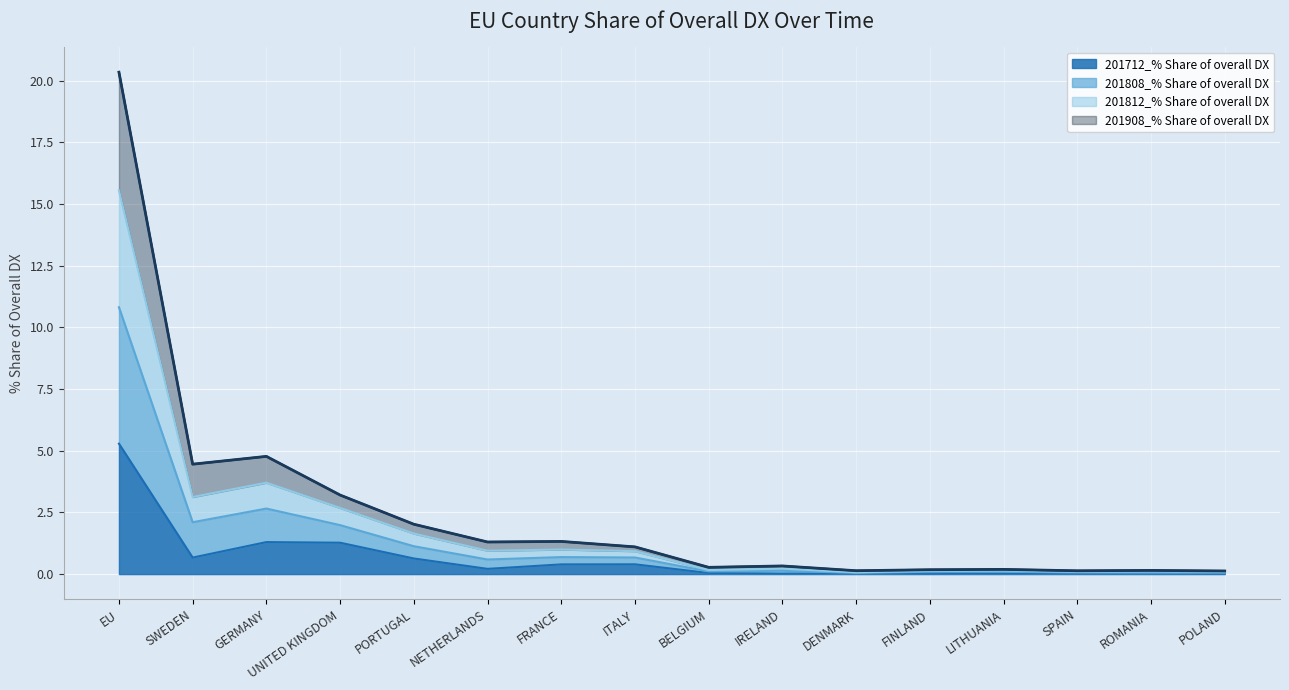

What are all the series names shown in the legend?

201712_% Share of overall DX, 201808_% Share of overall DX, 201812_% Share of overall DX, 201908_% Share of overall DX